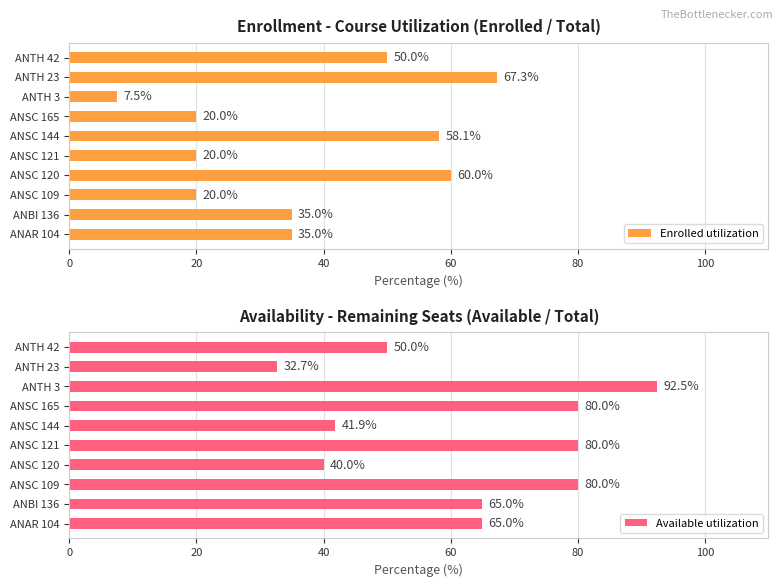

Which series has the widest spread of values?

Enrolled utilization